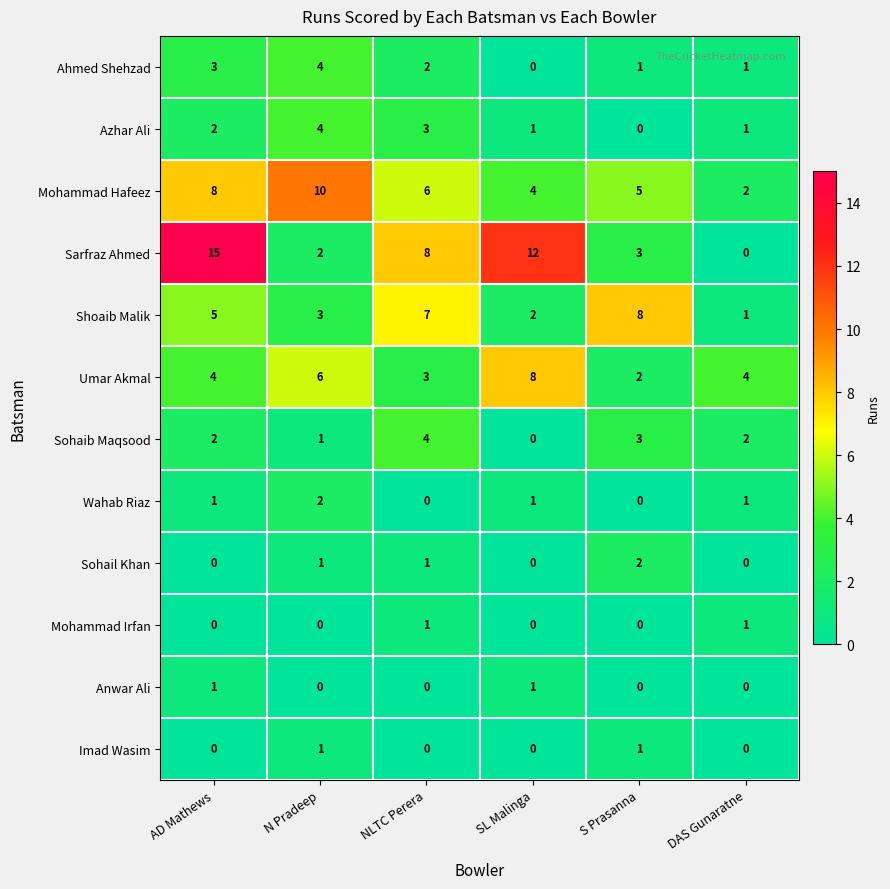

Count the number of categories in the chart.

6